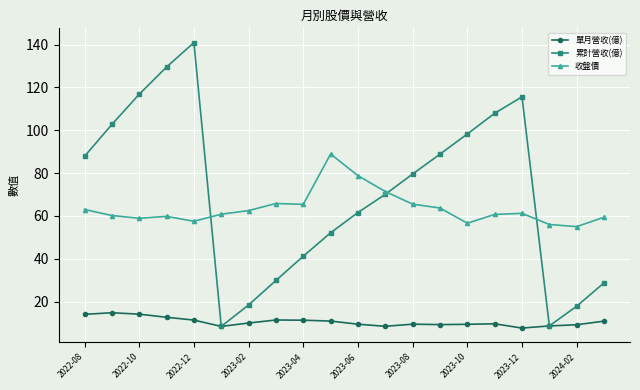

List the series in order of their peak value, lowest first.

單月營收(億), 收盤價, 累計營收(億)